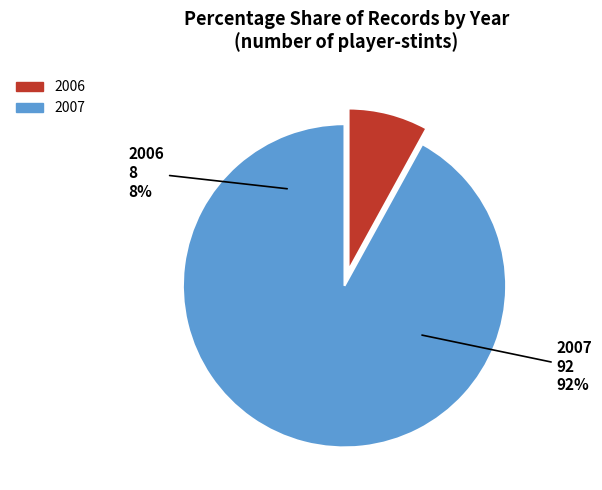

Between 2007 and 2006, which is larger?

2007